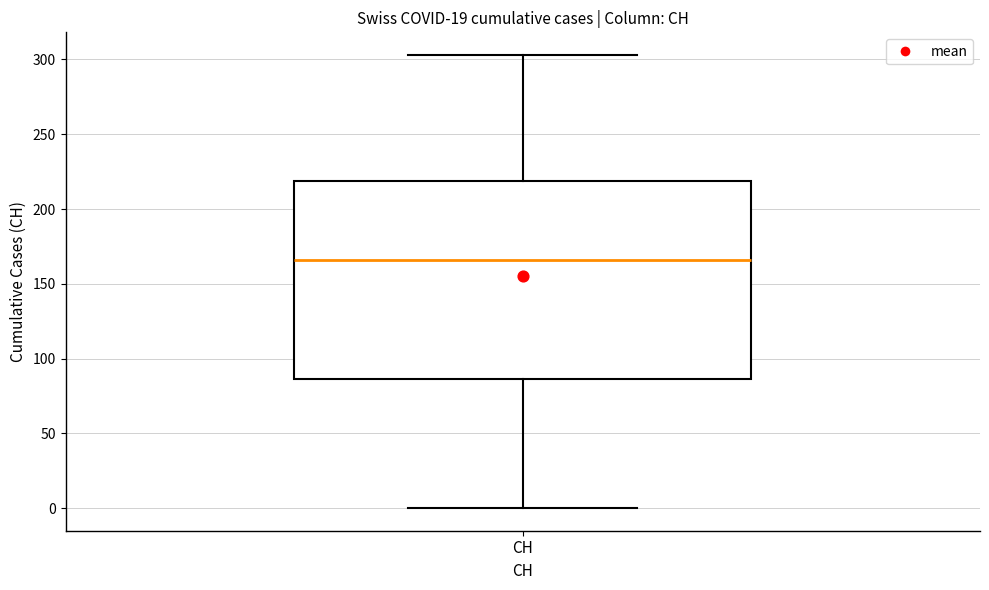

Where is the upper edge of the box for CH on the y-axis? The values are not printed on the chart, so give them approximately, as read against the axis.

220